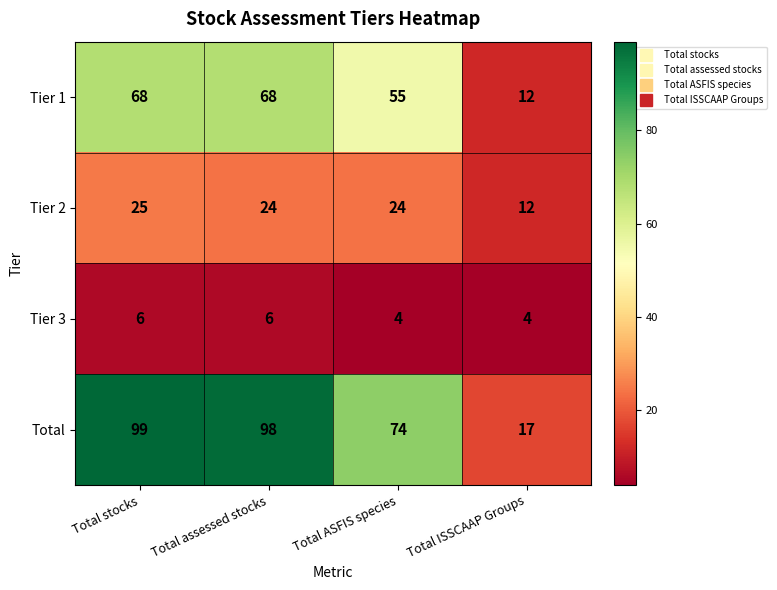

What is the difference between the maximum and minimum values in the Total series?

82